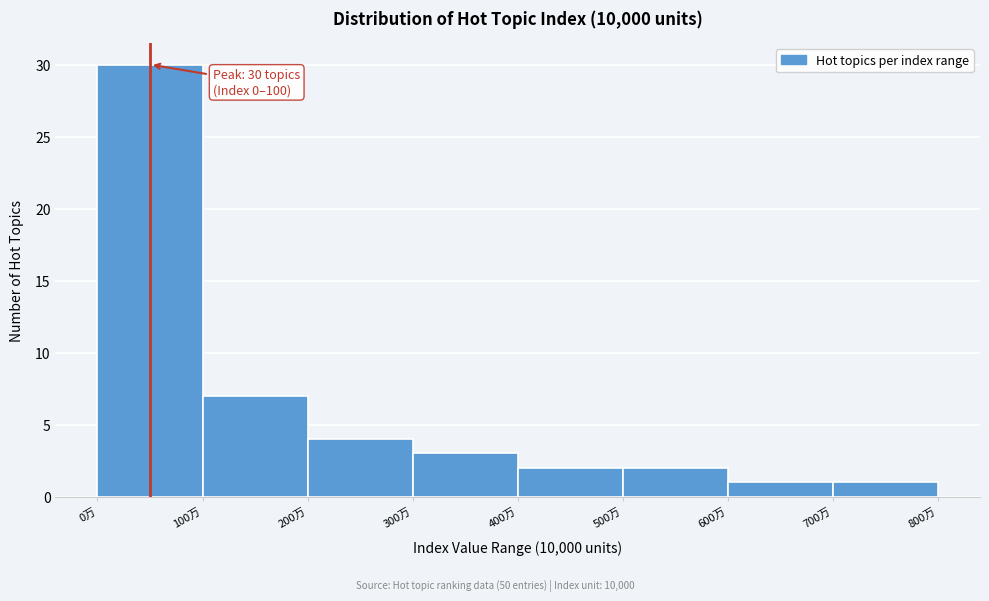

Which range on the x-axis has the tallest bar?

0 to 100